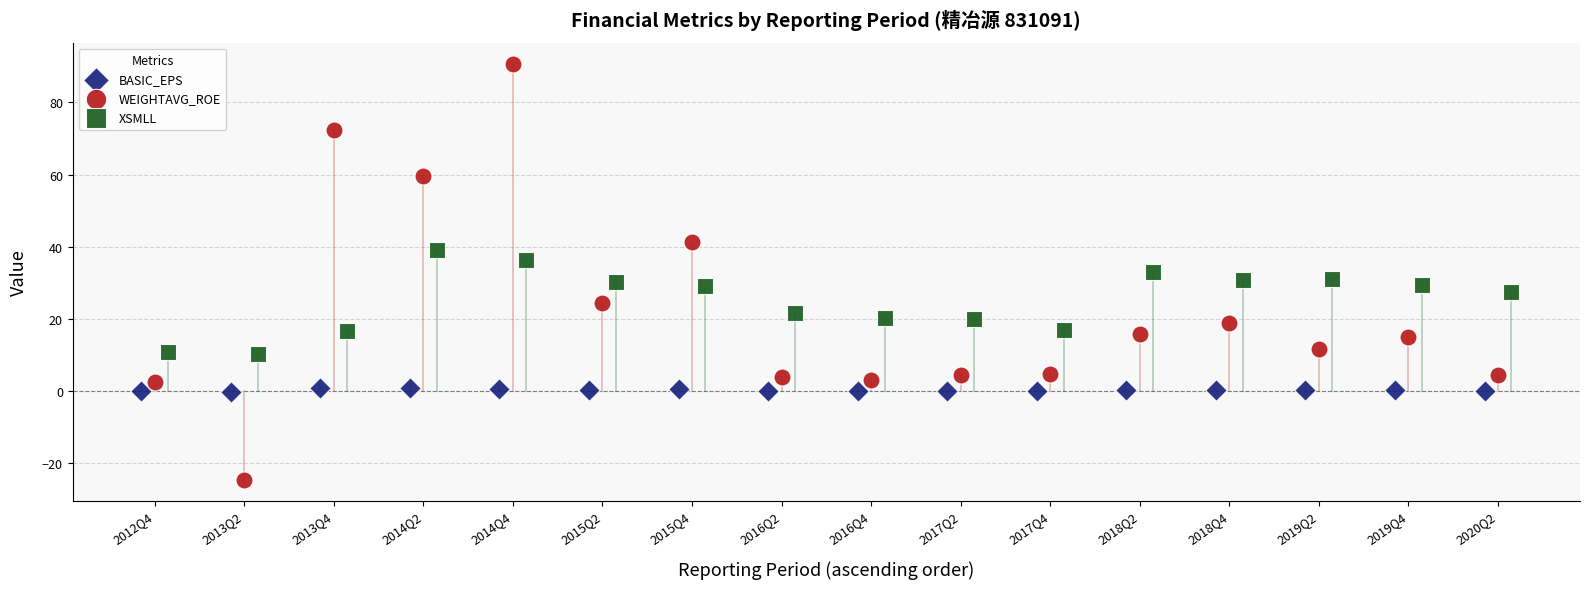

Which series contains the lowest Y value?

WEIGHTAVG_ROE